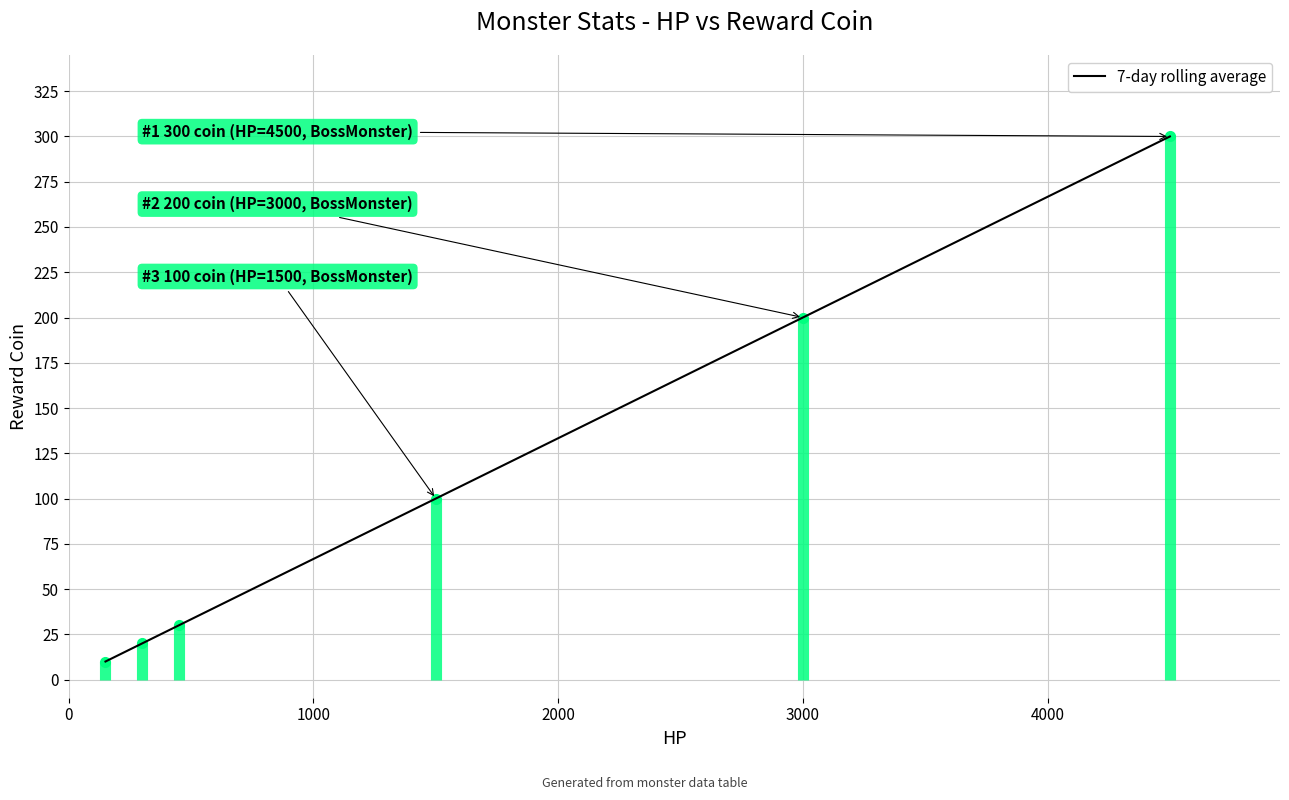

Does the chart display data point markers on the line(s)?

Yes